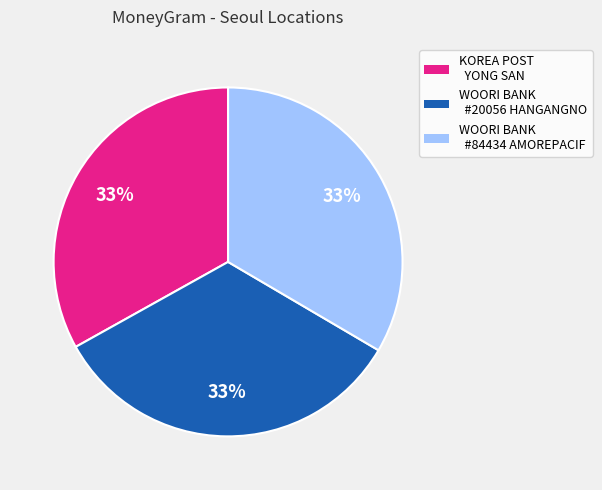

To the nearest percent, what is the average slice percentage?

33%